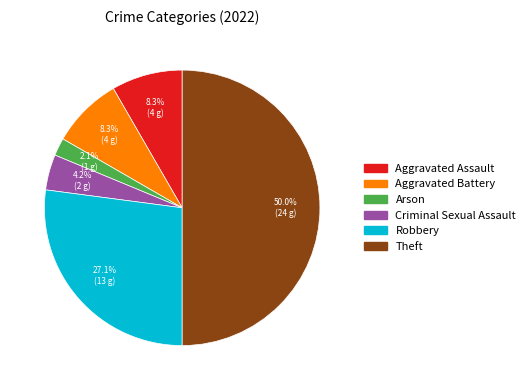

To the nearest percent, what percentage of the pie is Aggravated Assault?

8%